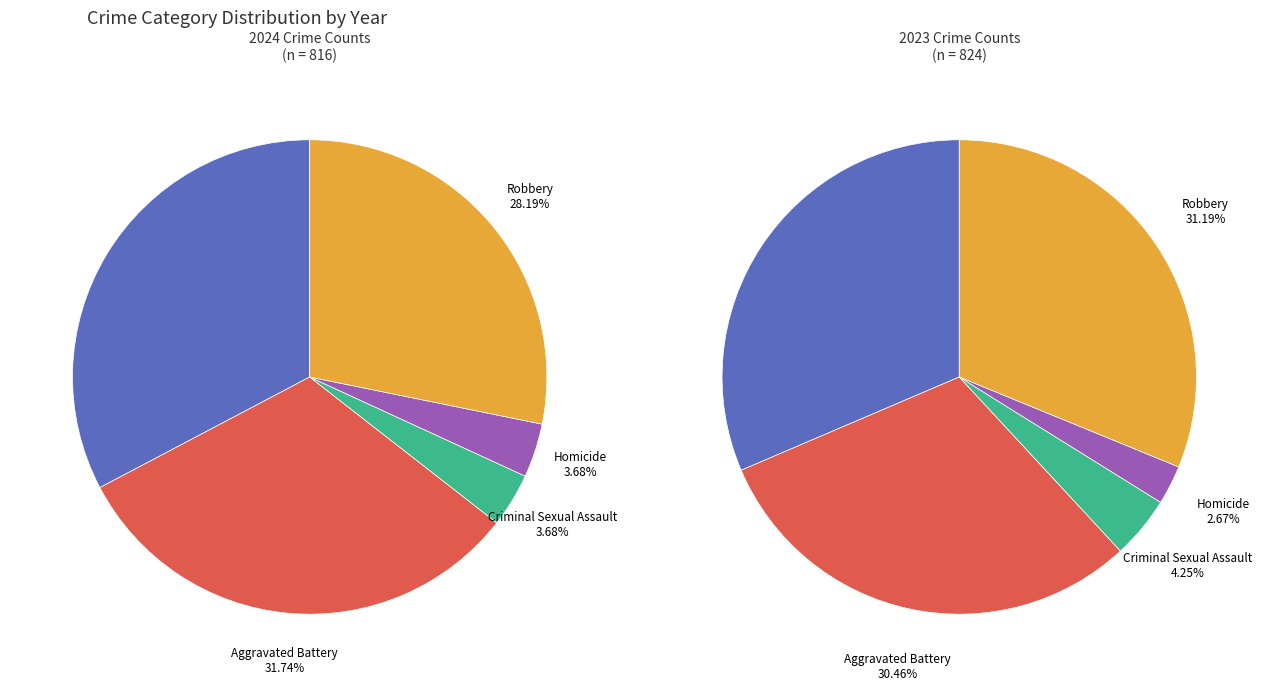

Which category has the smallest portion of the pie?

Criminal Sexual Assault